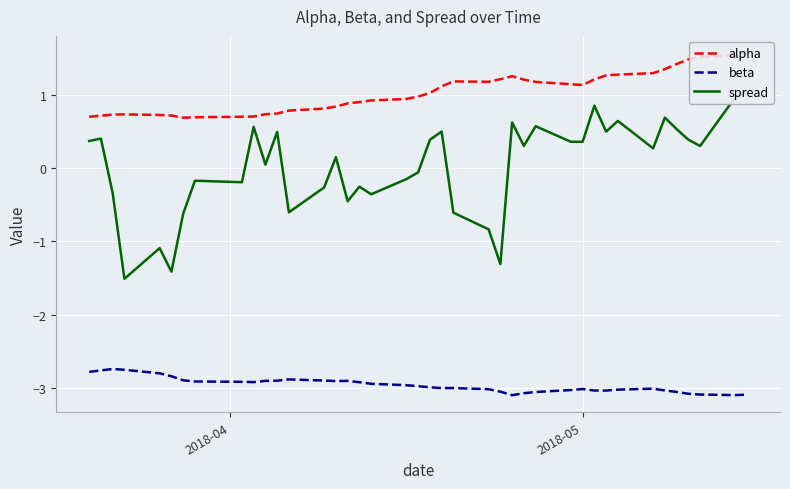

Reading left to right, what are all the values shown in this chart?

alpha: 0.7	0.7	0.7	0.7	0.7	0.7	0.7	0.7	0.7	0.7	0.7	0.7	0.8	0.8	0.8	0.9	0.9	0.9	0.9	1.0	1.0	1.1	1.2	1.2	1.2	1.3	1.2	1.2	1.1	1.1	1.2	1.3	1.3	1.3	1.4	1.4	1.5	1.5	1.5	1.6
beta: -2.8	-2.8	-2.7	-2.8	-2.8	-2.8	-2.9	-2.9	-2.9	-2.9	-2.9	-2.9	-2.9	-2.9	-2.9	-2.9	-2.9	-2.9	-3.0	-3.0	-3.0	-3.0	-3.0	-3.0	-3.1	-3.1	-3.1	-3.1	-3.0	-3.0	-3.0	-3.0	-3.0	-3.0	-3.0	-3.1	-3.1	-3.1	-3.1	-3.1
spread: 0.4	0.4	-0.3	-1.5	-1.1	-1.4	-0.6	-0.2	-0.2	0.6	0.0	0.5	-0.6	-0.3	0.2	-0.5	-0.3	-0.4	-0.1	-0.1	0.4	0.5	-0.6	-0.8	-1.3	0.6	0.3	0.6	0.4	0.4	0.9	0.5	0.6	0.3	0.7	0.5	0.4	0.3	1.0	1.0